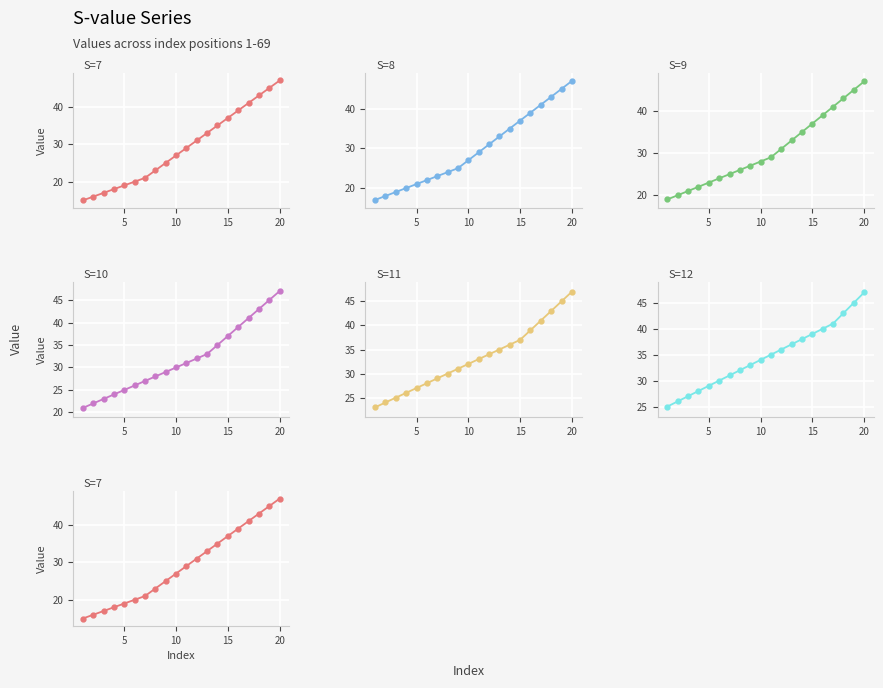

What is the difference between the second highest and second lowest values in the S=9 series?

25